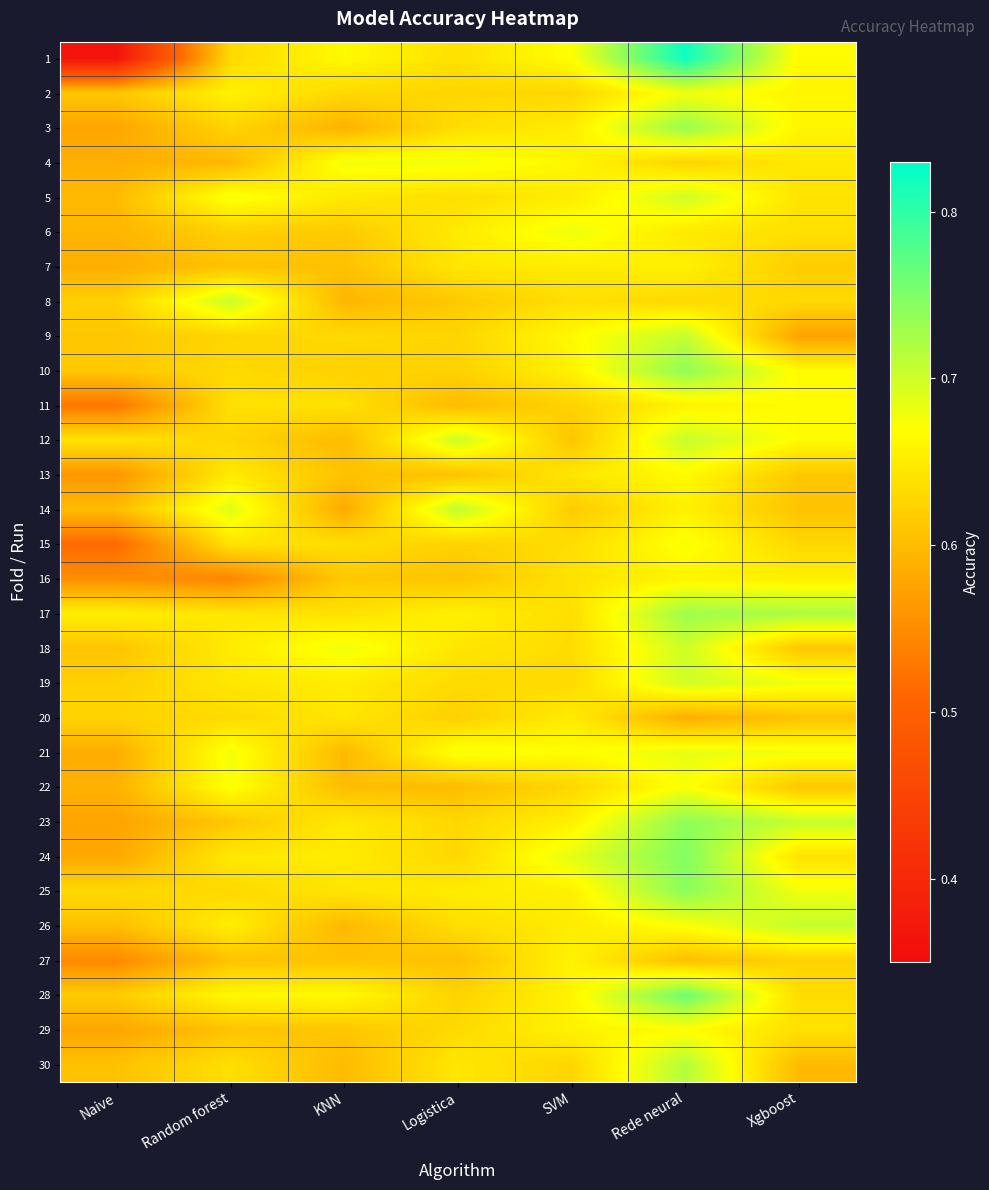

What is the difference between the highest and lowest values at Xgboost?

0.1